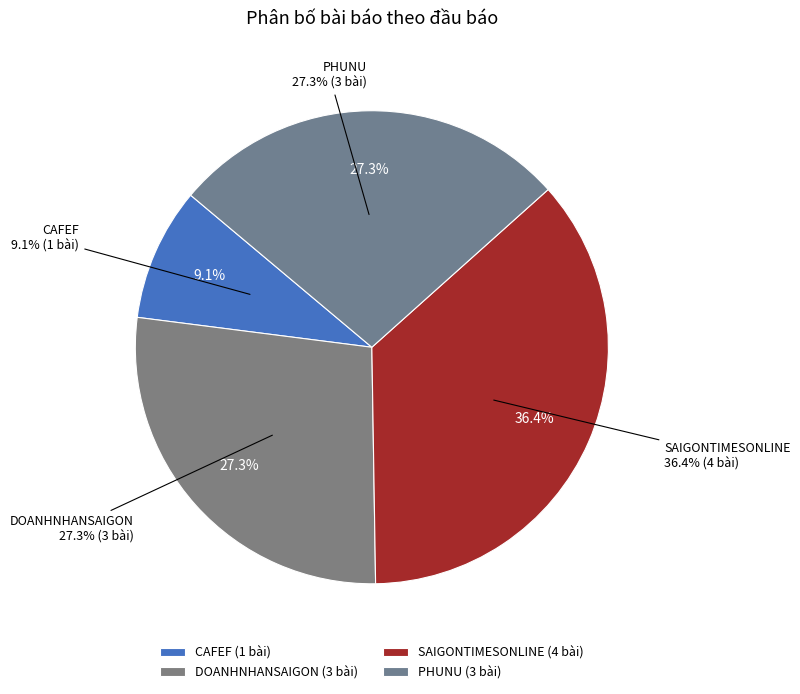

To the nearest percent, what percentage of the pie is DOANHNHANSAIGON?

27%